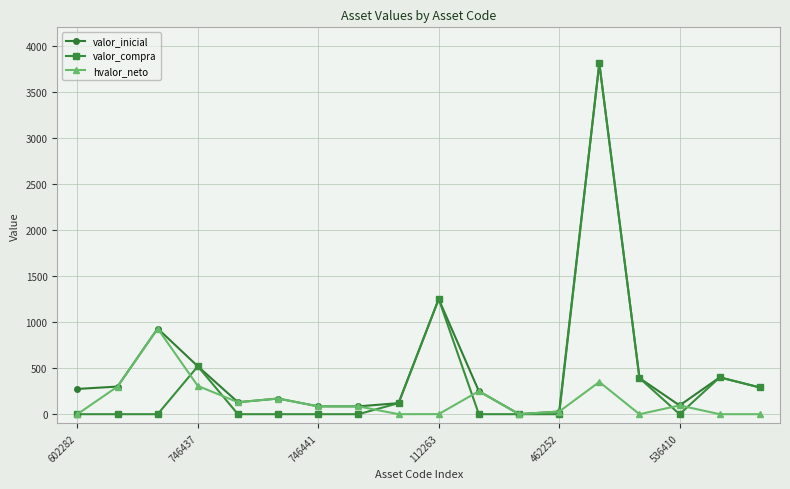

List the series in order of their overall mean, highest first.

valor_inicial, valor_compra, hvalor_neto